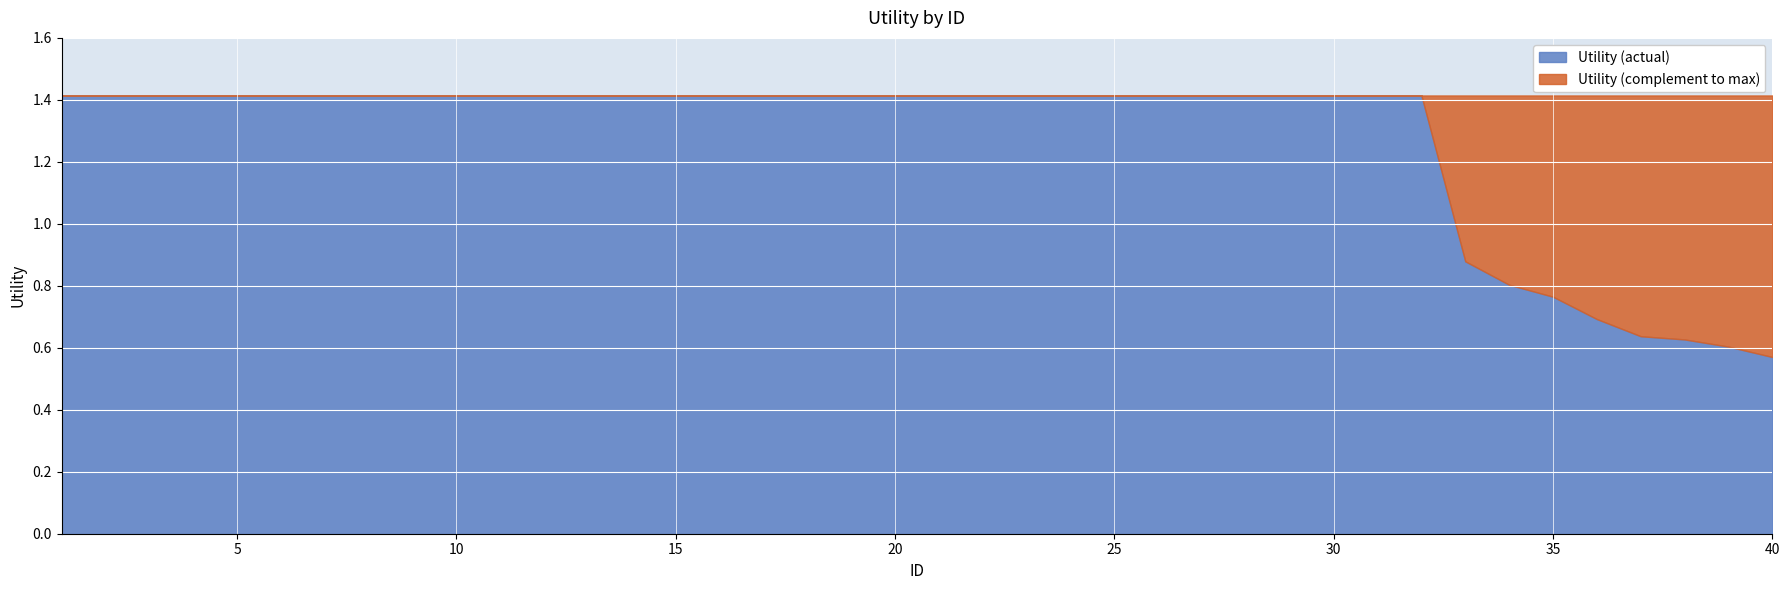

What is the sum of all values?

50.8